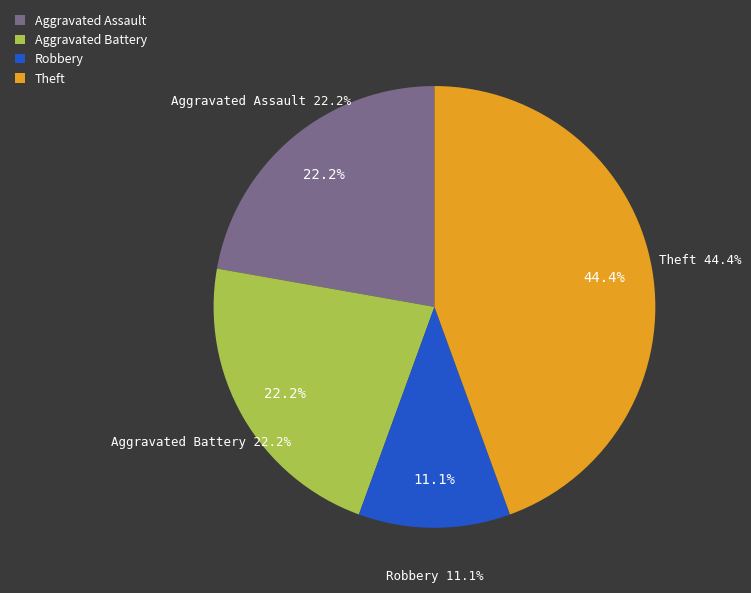

Does Theft account for over 50% of the chart?

No